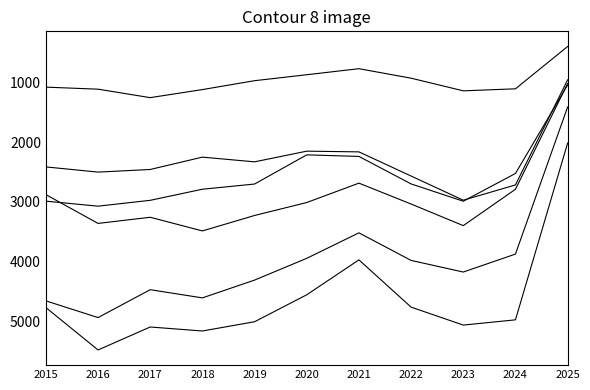

How many lines are shown in the chart?

6